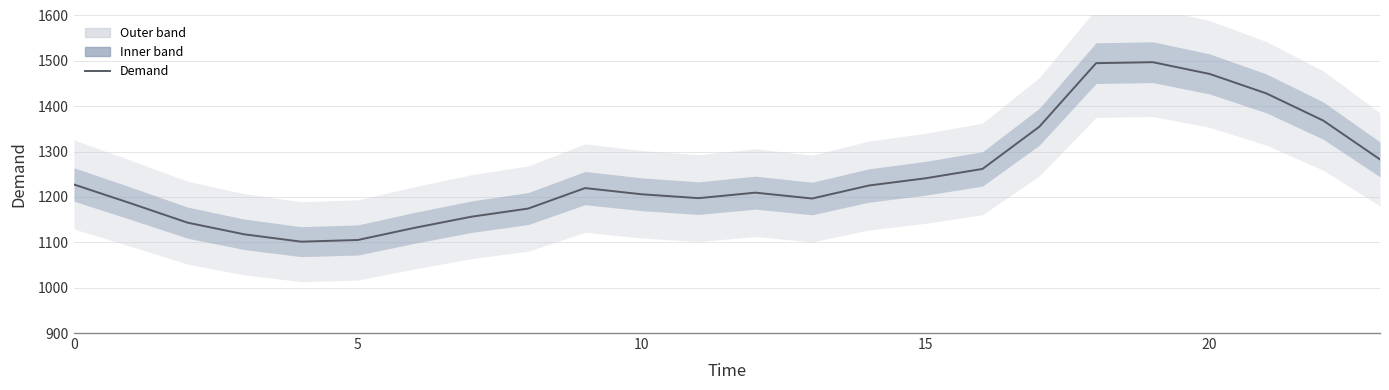

What is the label of the 14th point from the right?

10